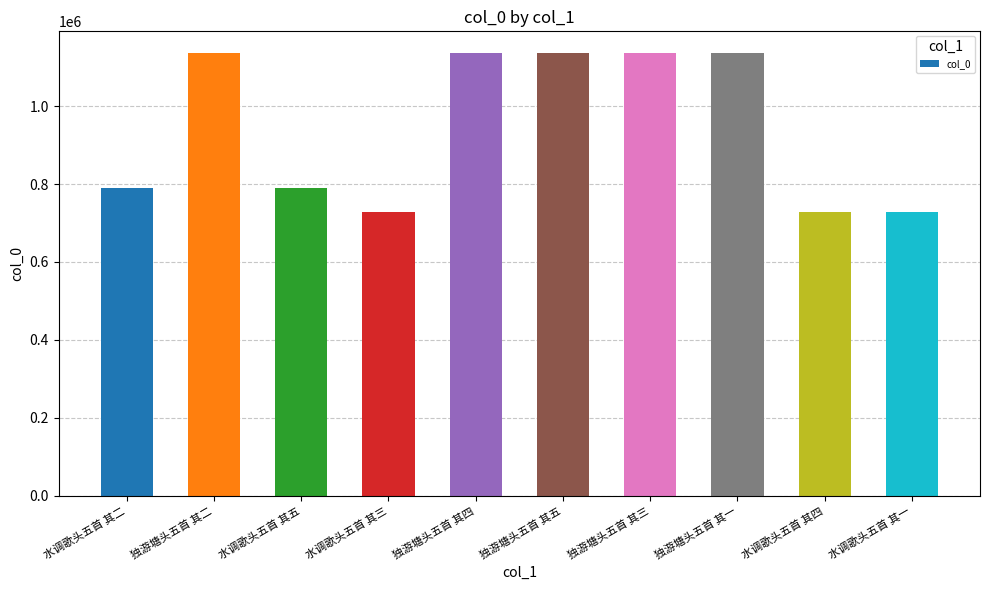

What is the label of the 5th bar from the right?

独游塘头五首 其五